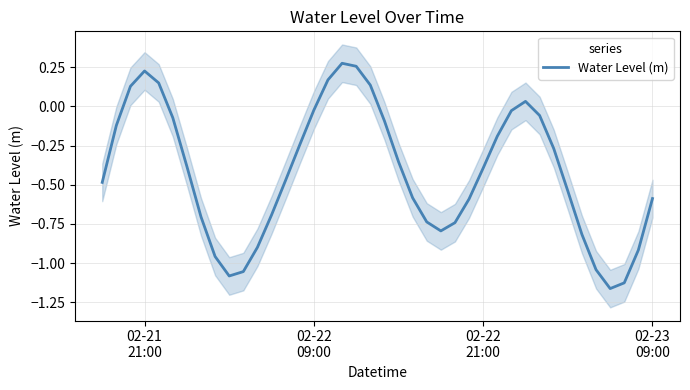

Reading left to right, list all the values displayed in this chart.

-0.5	-0.1	0.1	0.2	0.2	-0.1	-0.4	-0.7	-1.0	-1.1	-1.1	-0.9	-0.7	-0.5	-0.2	-0.0	0.2	0.3	0.3	0.1	-0.1	-0.4	-0.6	-0.7	-0.8	-0.7	-0.6	-0.4	-0.2	-0.0	0.0	-0.1	-0.3	-0.5	-0.8	-1.0	-1.2	-1.1	-0.9	-0.6